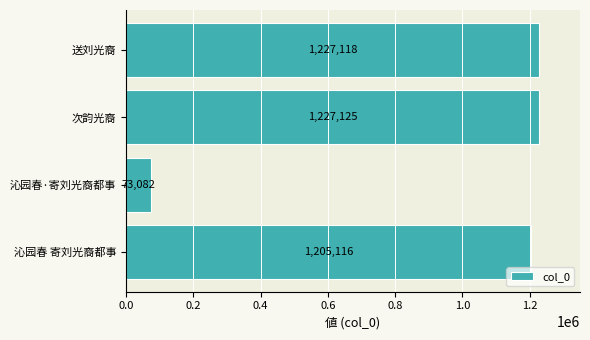

At which label is the value closest to 650103?

沁园春 寄刘光裔都事